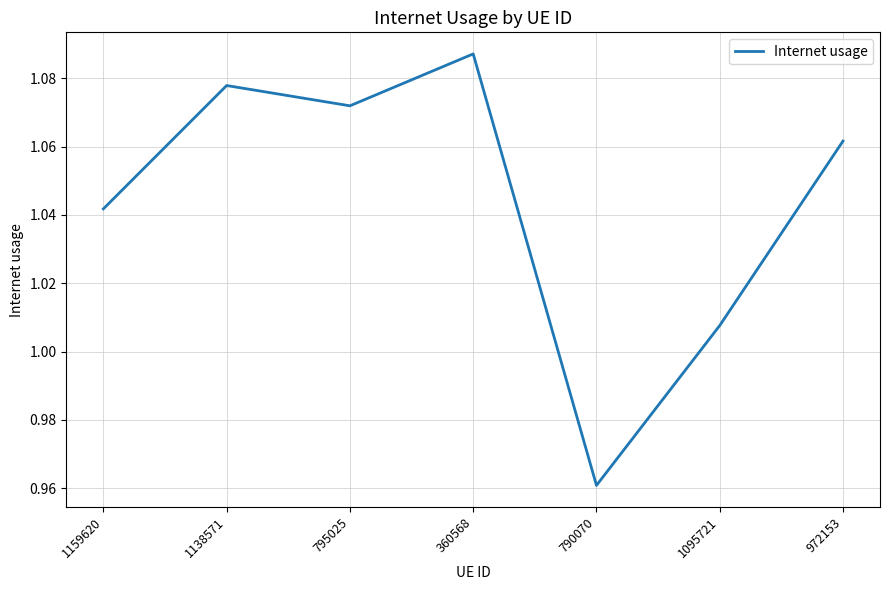

Rank the categories by value from highest to lowest.

360568, 1138571, 795025, 972153, 1159620, 1095721, 790070